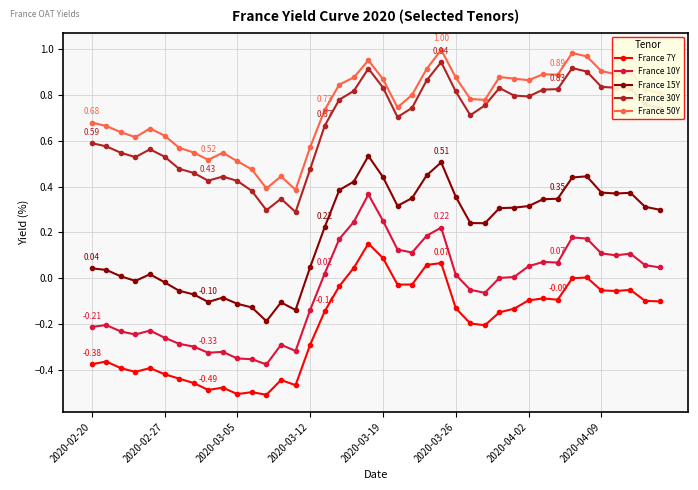

What is the sum of all France 7Y values?

-8.2